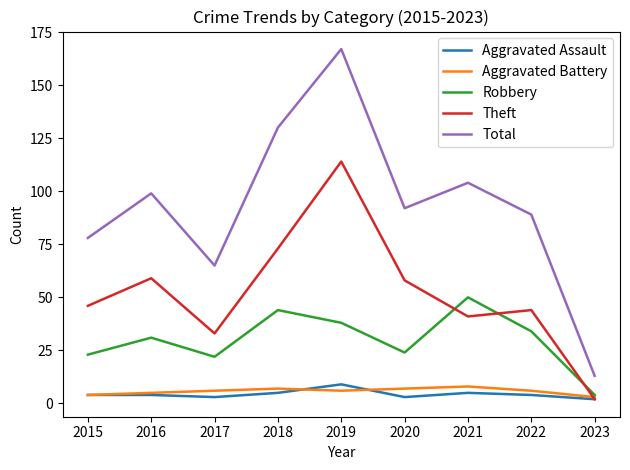

What is the difference between the maximum and minimum values in the Theft series?

112